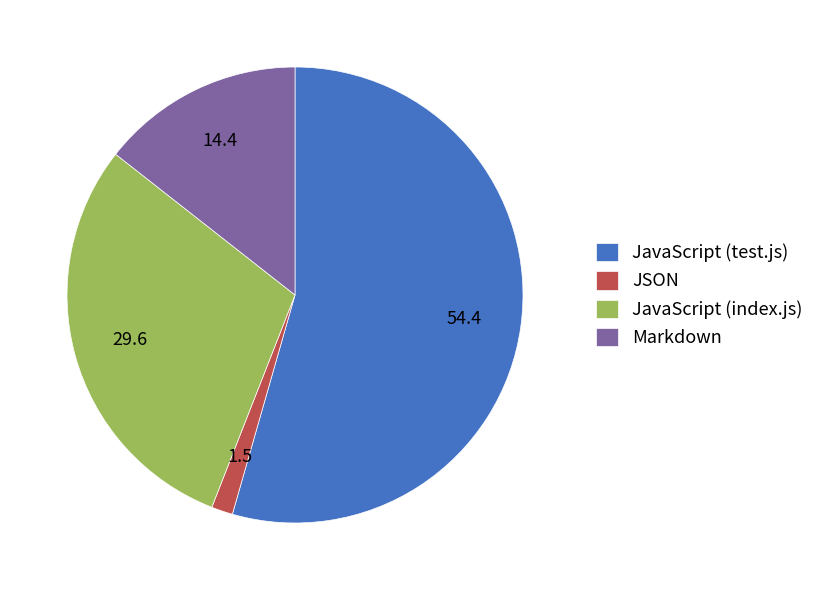

Rank the categories by value from lowest to highest.

JSON, Markdown, JavaScript (index.js), JavaScript (test.js)